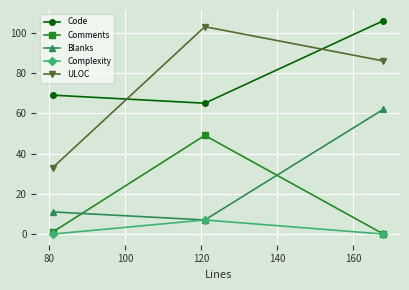

What is the greatest value displayed?

106